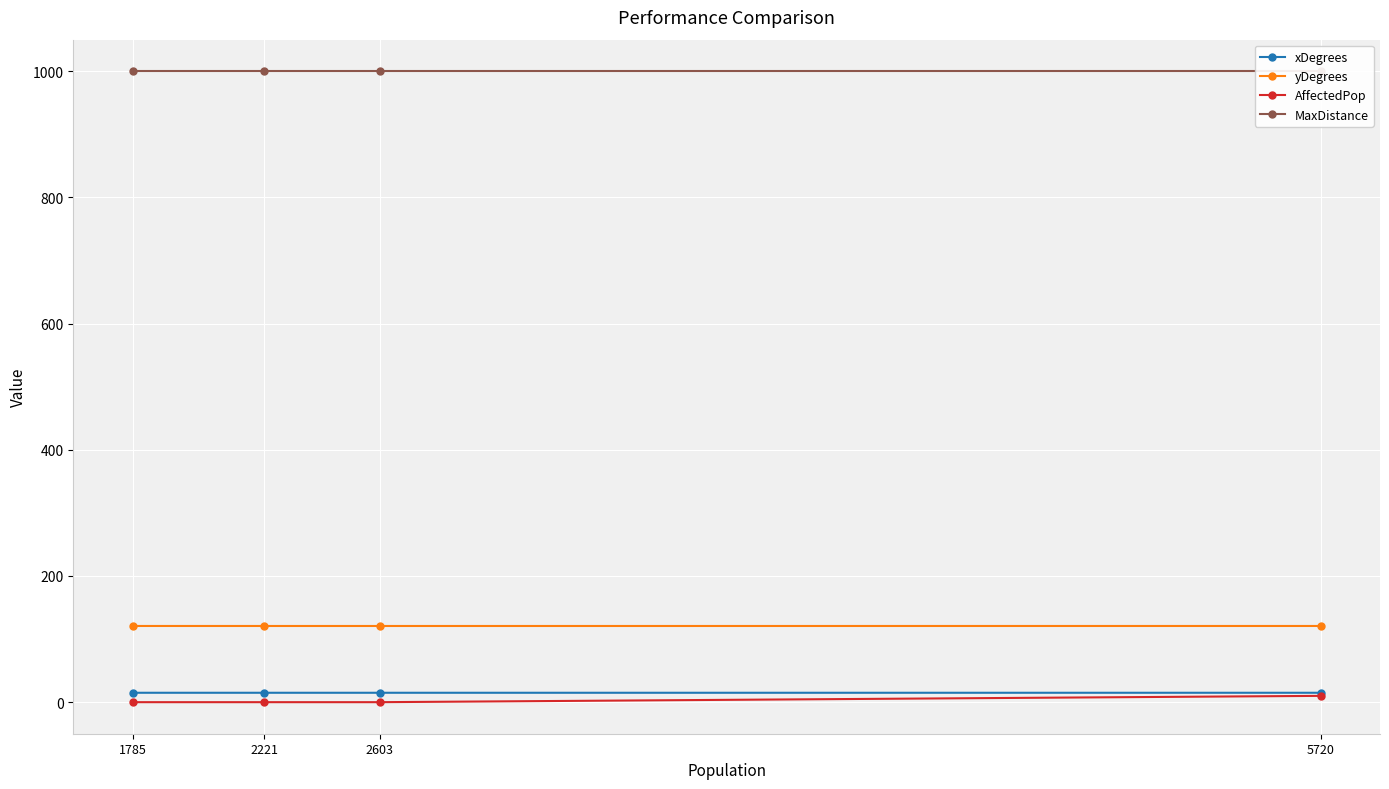

Reading left to right, extract all data points from this chart.

xDegrees: 14.9	14.9	14.9	14.9
yDegrees: 120.8	120.8	120.7	120.8
AffectedPop: 0.0	0.0	0.0	10.0
MaxDistance: 1000.0	1000.0	1000.0	1000.0